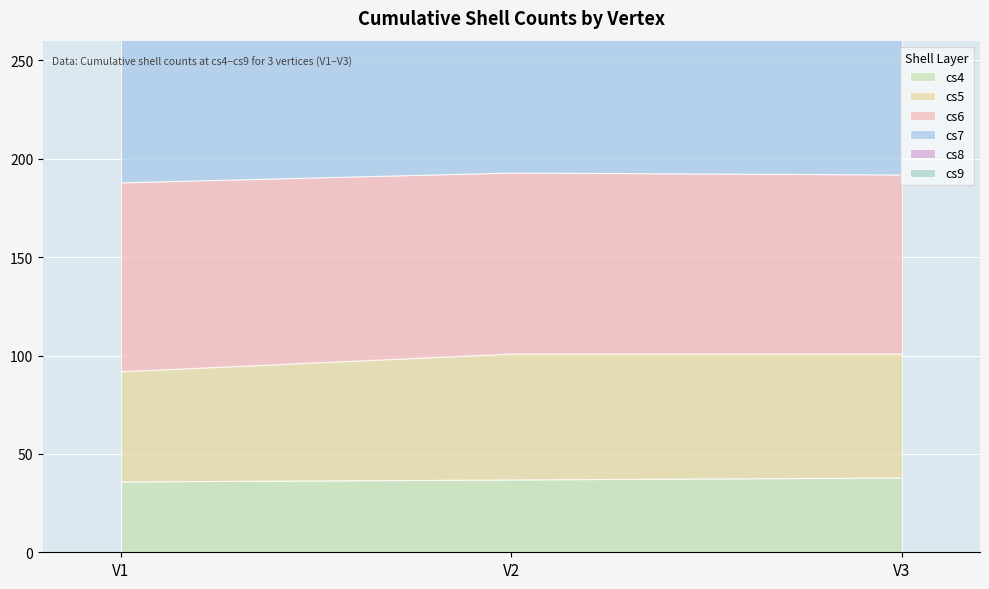

What is the difference between the second highest and minimum values in the cs5 series?

7